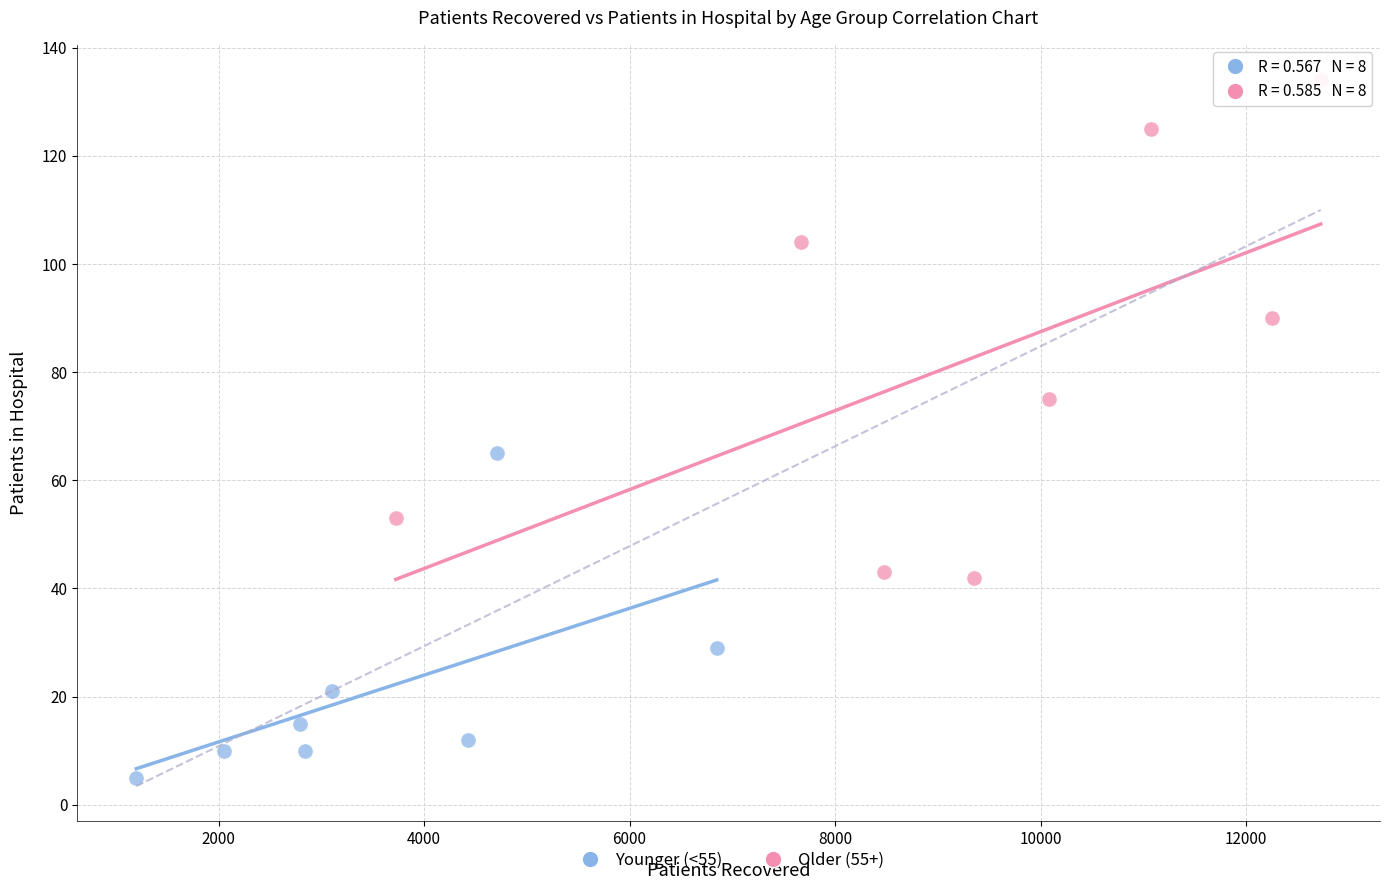

Which series has the largest Y range (max minus min)?

Older (55+)